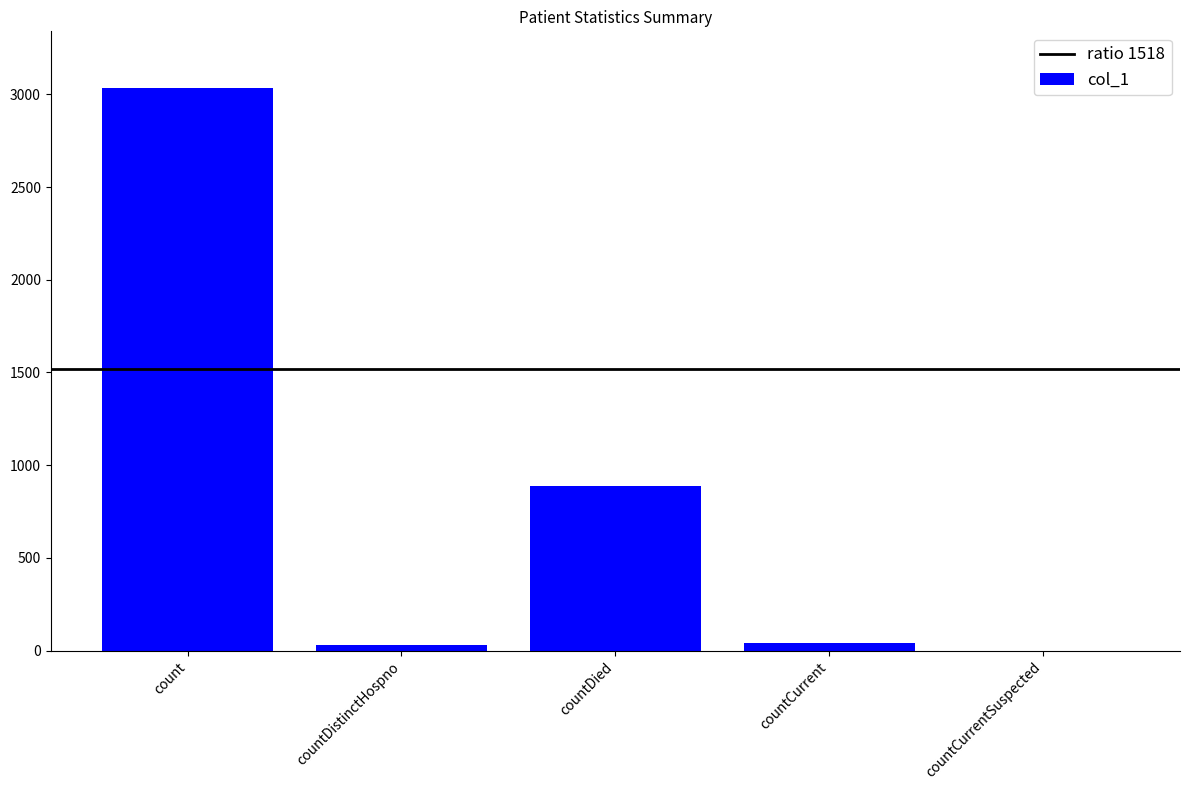

What is the change in value from count to countDied?

-2152